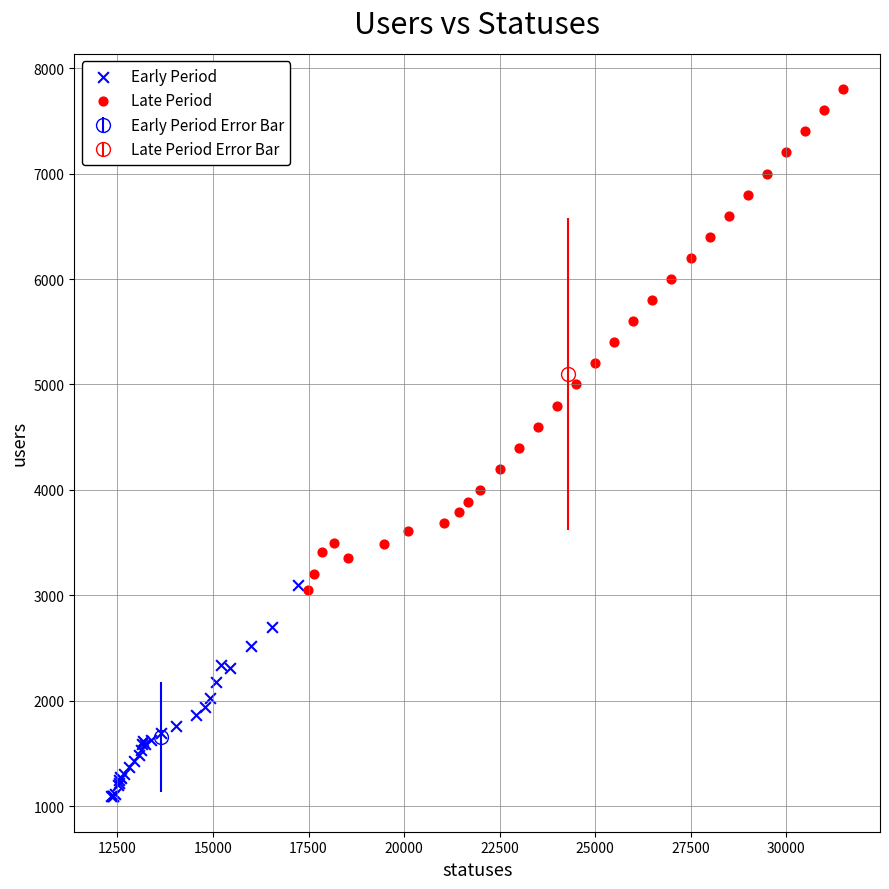

Which series has the widest spread of Y values?

Late Period